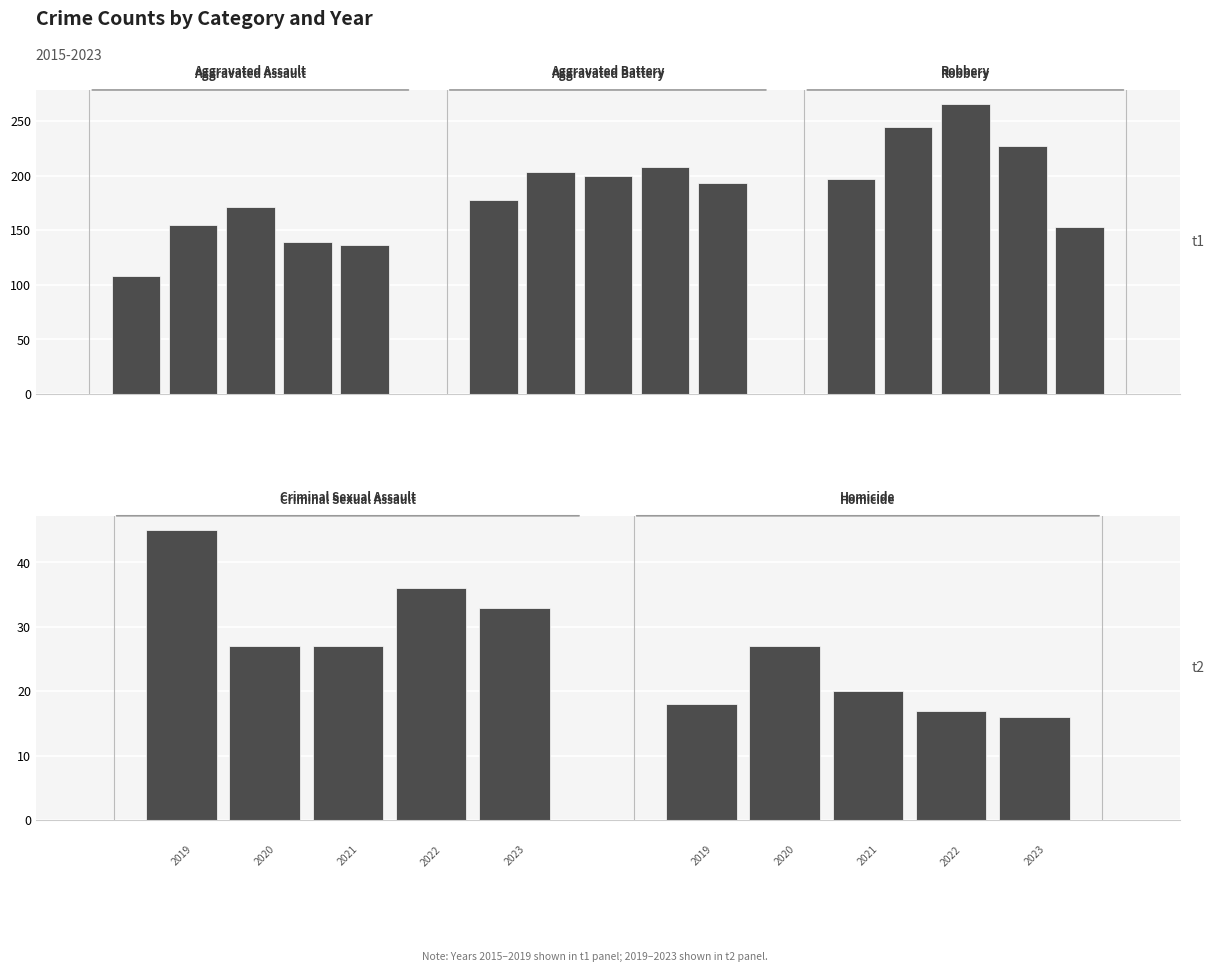

How many distinct data groups are displayed?

5